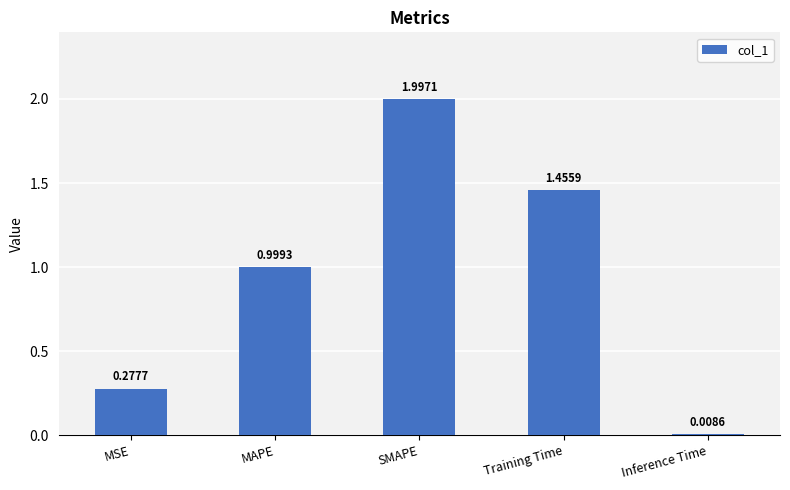

At which label is the value closest to 1?

MAPE